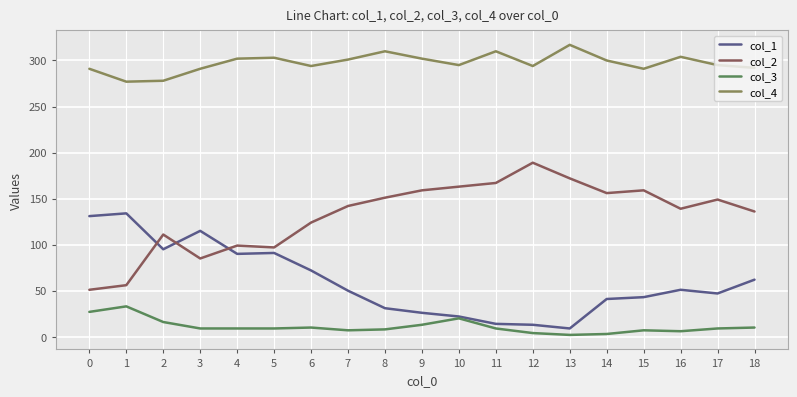

Is it true that col_4 equals 294 at 12?

True